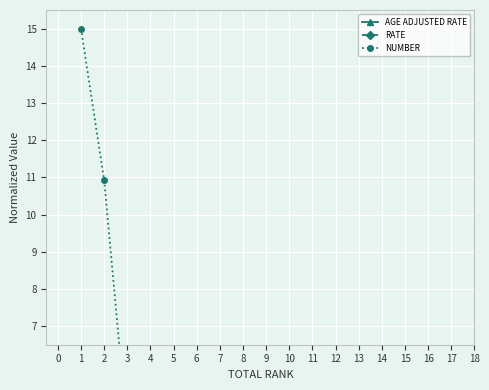

Reading right to left, what are all the values shown in this chart?

AGE ADJUSTED RATE: 0.1	0.1	0.2	0.2	0.2	0.3	0.4	0.5	0.9	0.7	0.9	2.3	3.2
RATE: 0.1	0.1	0.2	0.2	0.3	0.3	0.6	0.7	0.9	1.0	1.2	3.2	4.4
NUMBER: 0.2	0.3	0.8	0.8	0.9	0.9	1.9	2.3	3.1	3.3	4.2	10.9	15.0